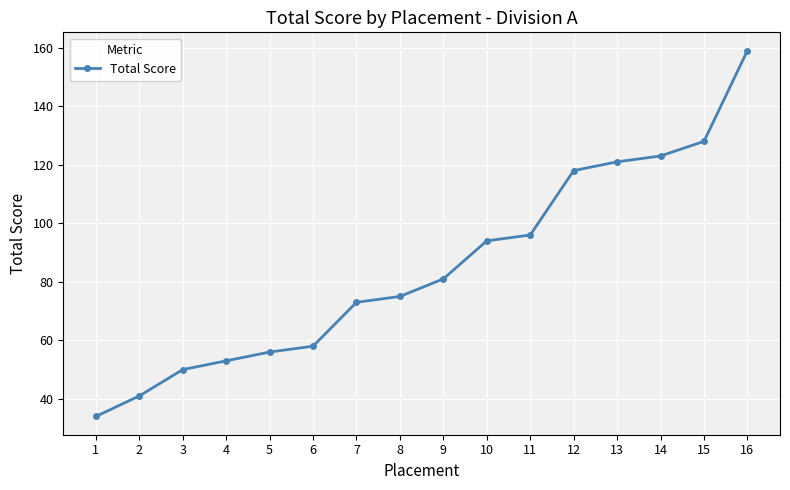

The value at 12 is 118. True or false?

True